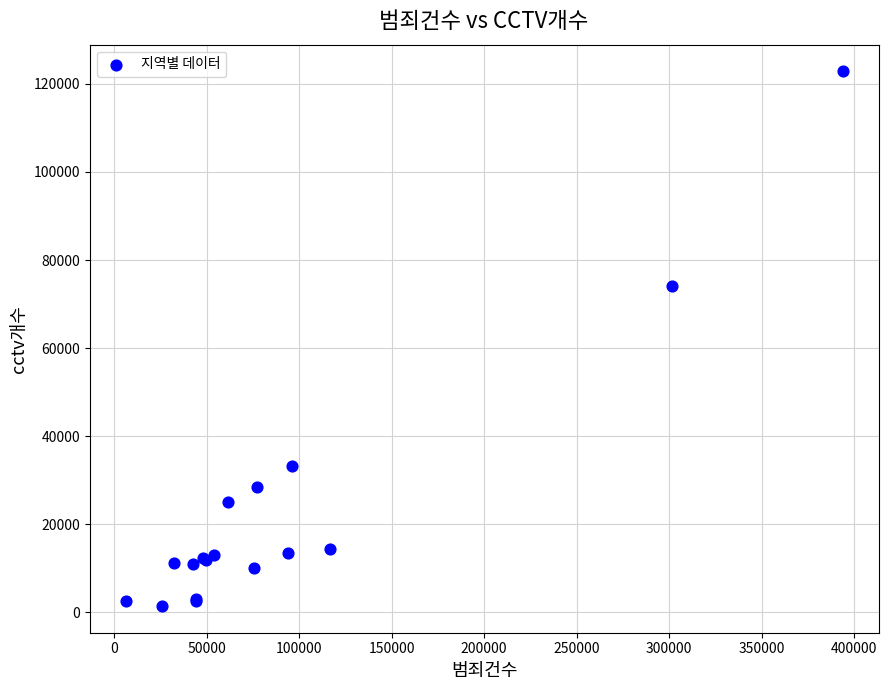

What Y value in the scatter plot is closest to 62140?

74009